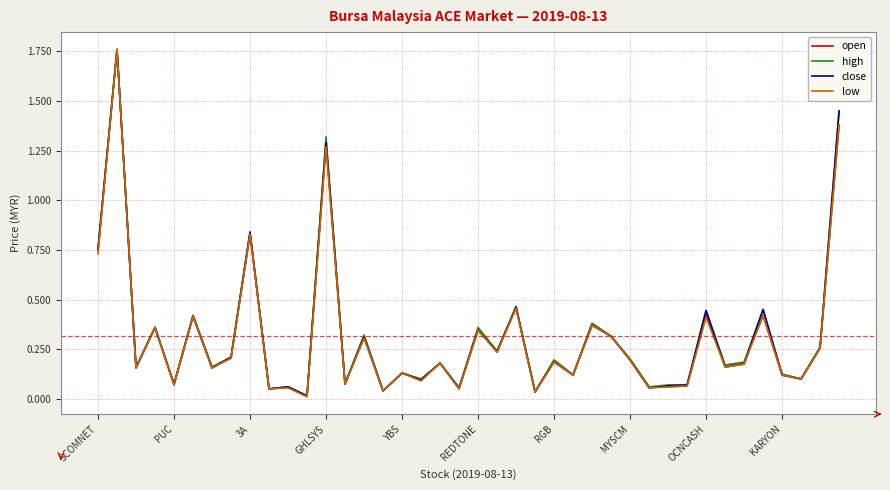

What are all the series names shown in the legend?

open, high, close, low